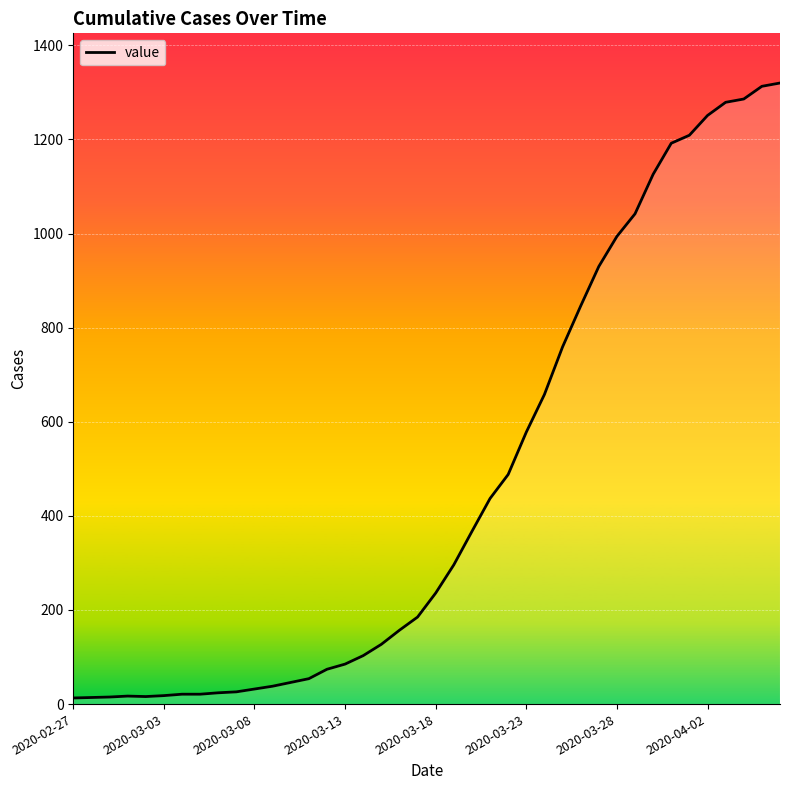

What is the difference between the maximum and minimum values?

1307